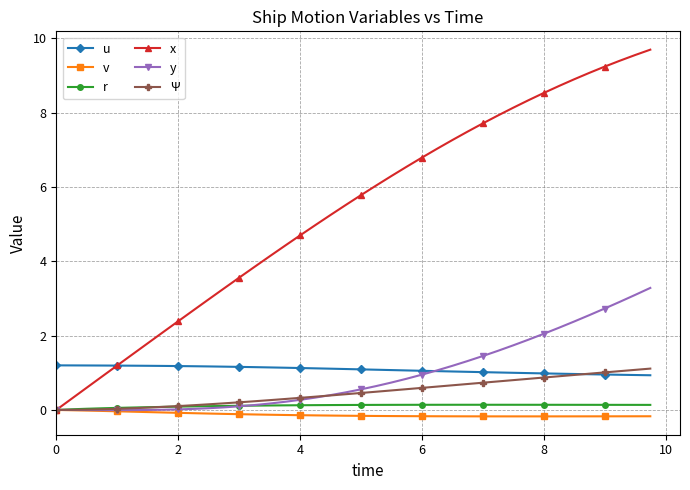

What is the value of the u point at the 23rd from the left?

1.1